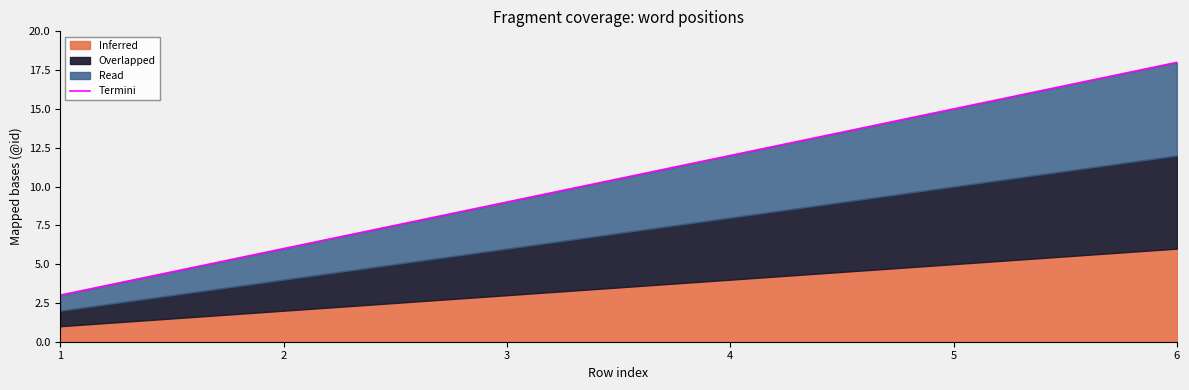

What is the value of the 1st point from the left?

3